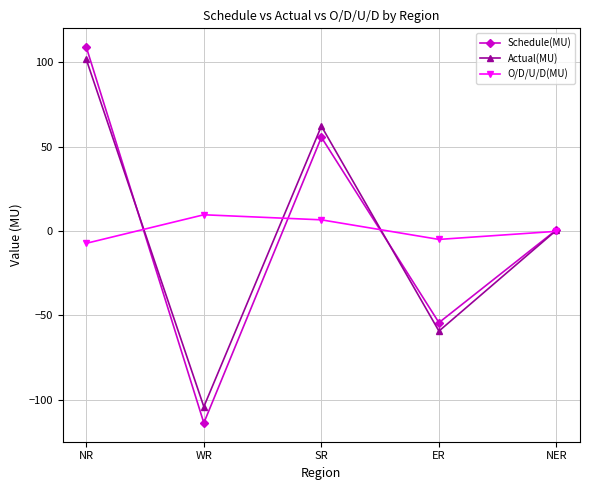

Does the chart have visible grid lines?

Yes